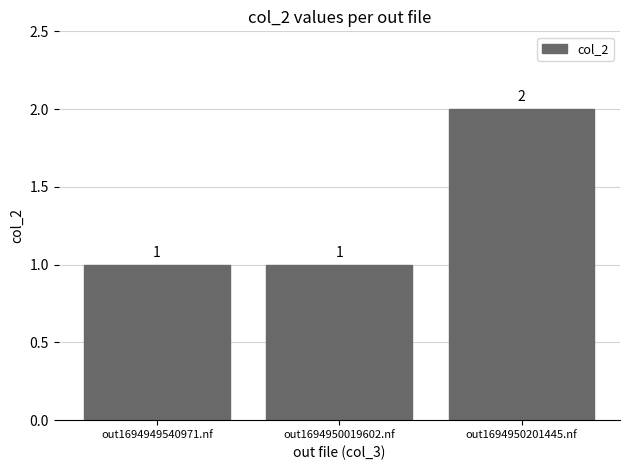

Which category has the highest value across all series?

out1694950201445.nf